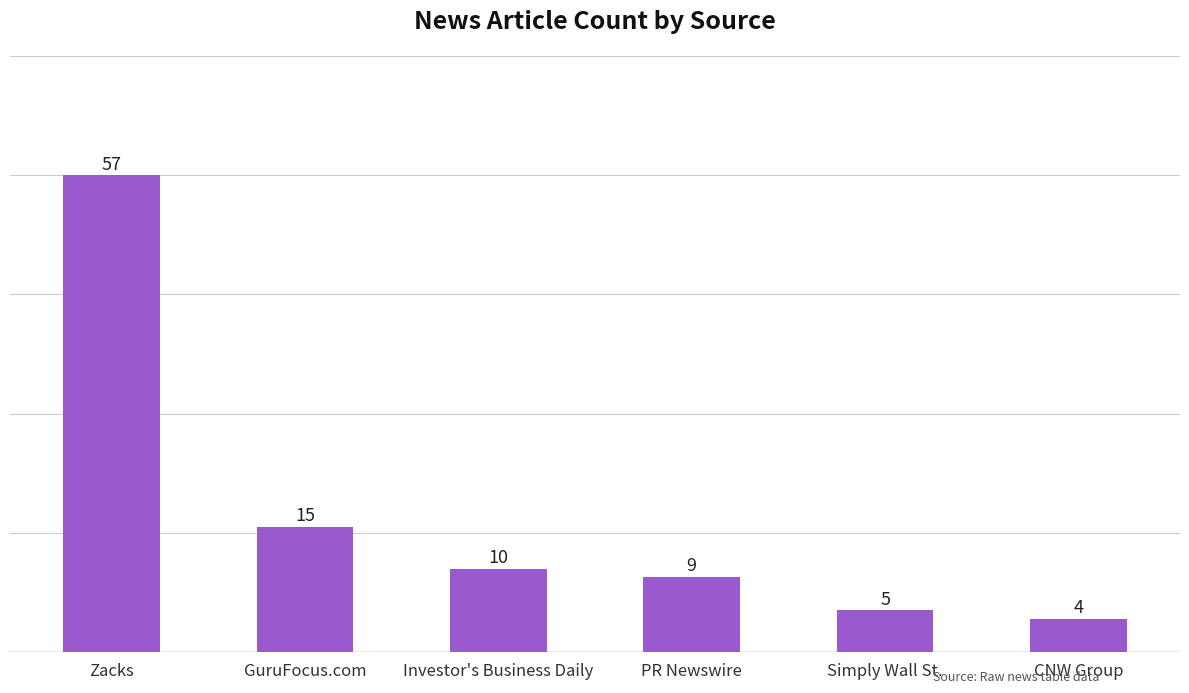

What is the minimum value shown in the chart?

4